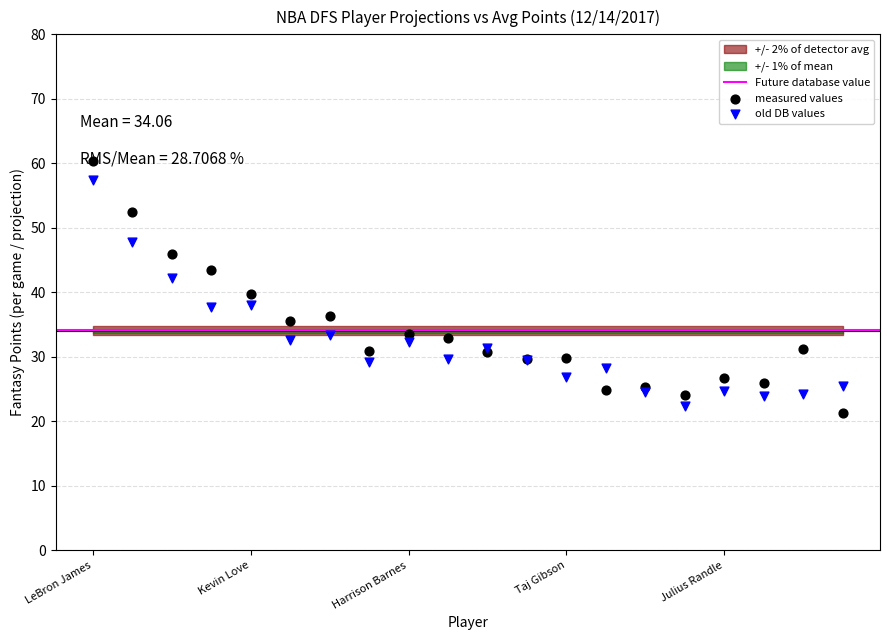

What is the total value across all series at Zach Randolph?

102.4